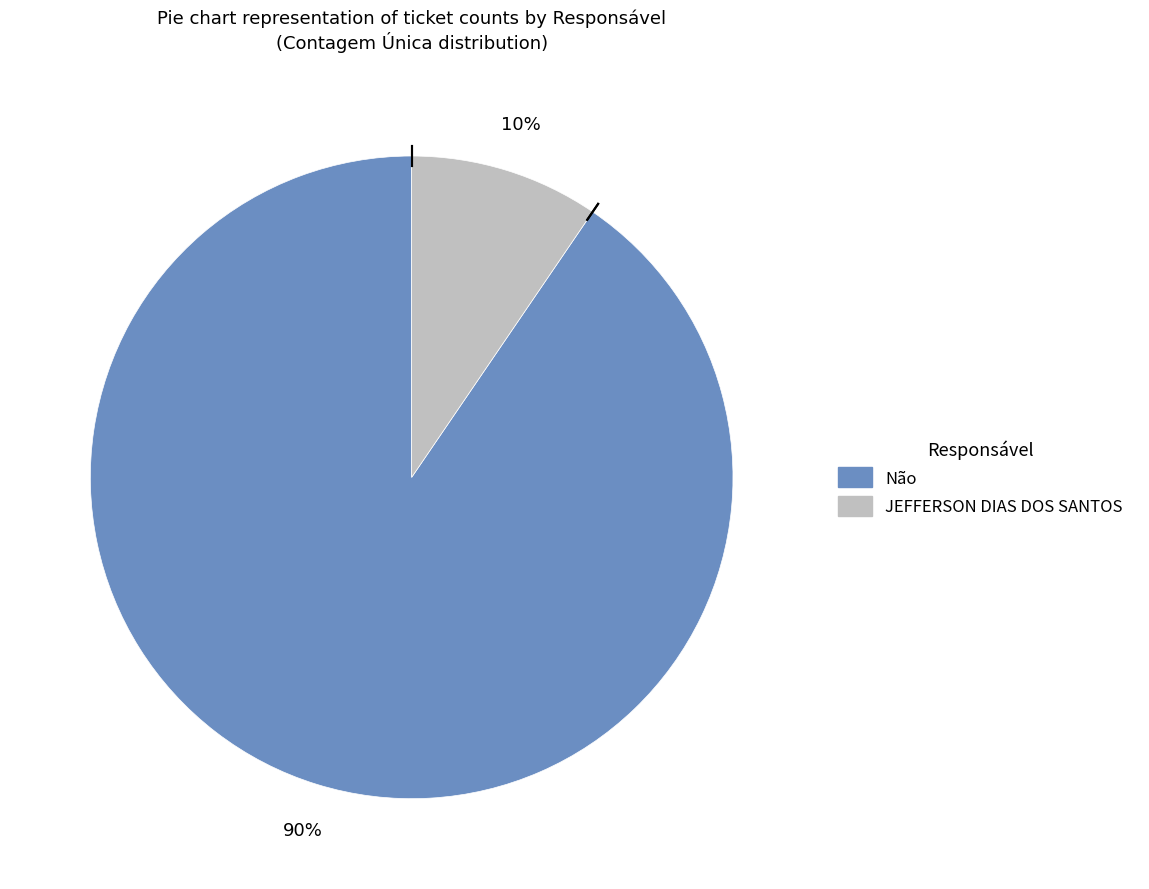

To the nearest percent, what is the average slice percentage?

50%